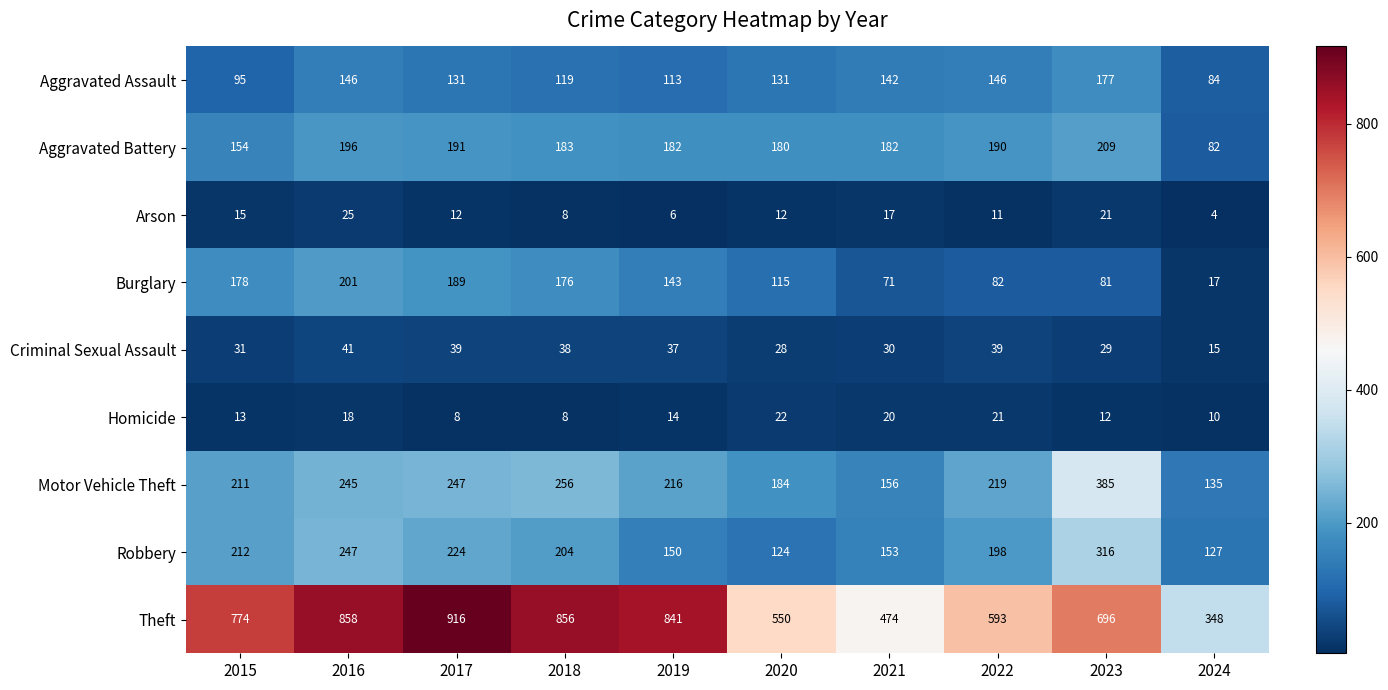

Which series has the largest range (max minus min)?

Theft